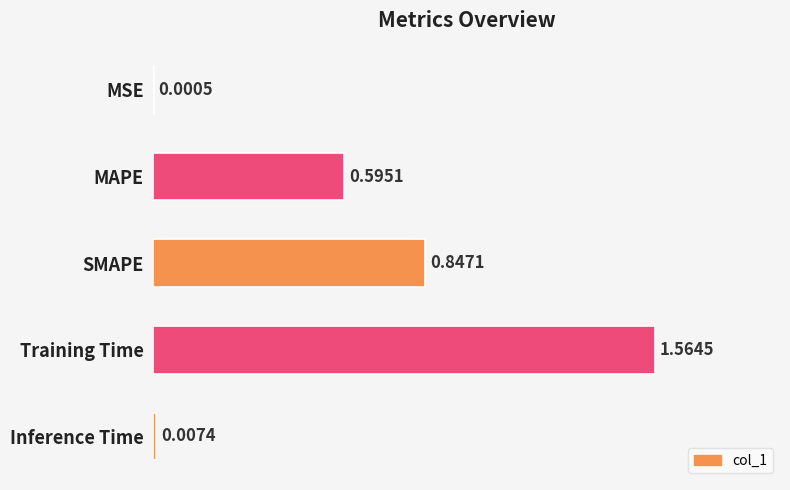

What is the change in value from MSE to Training Time?

+1.6